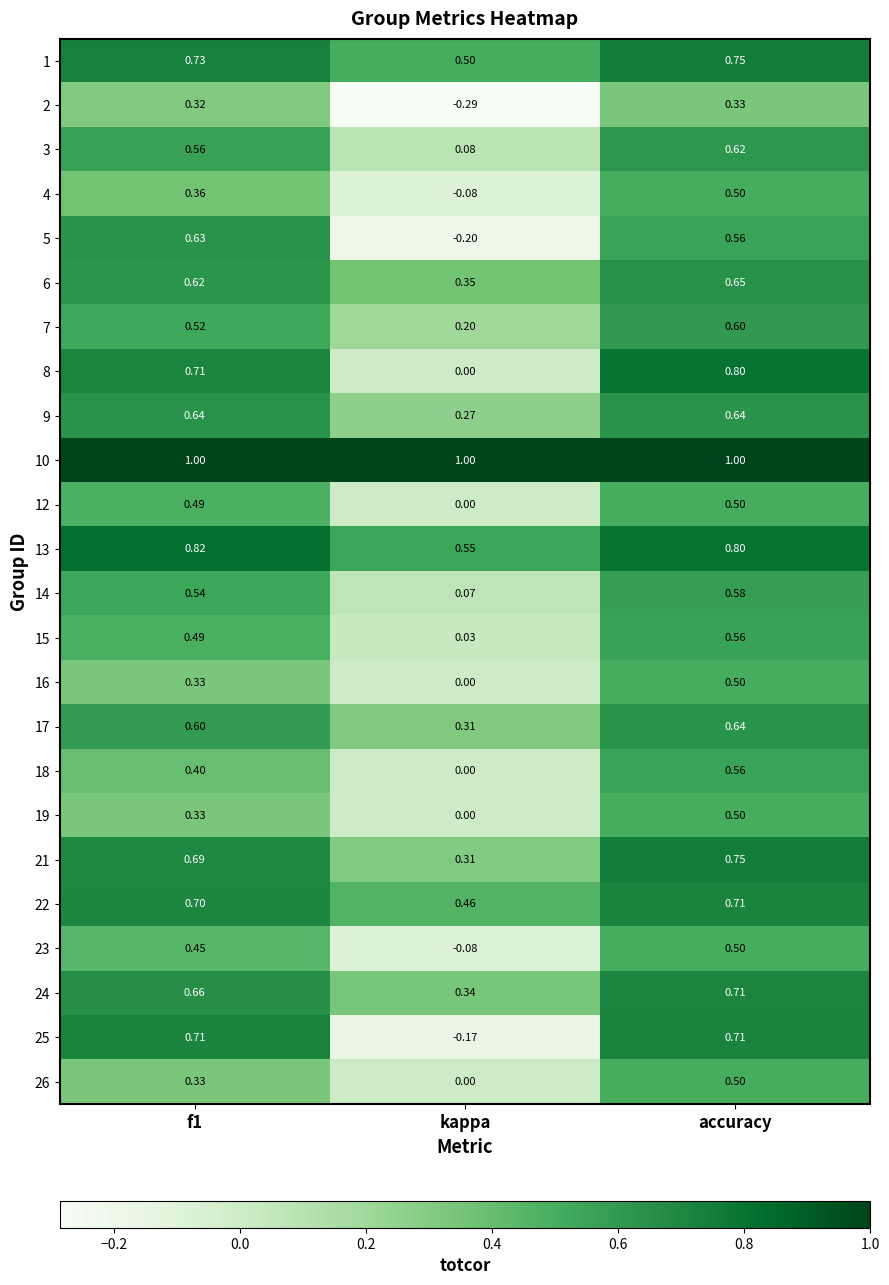

At which category is the sum across all series the highest?

accuracy